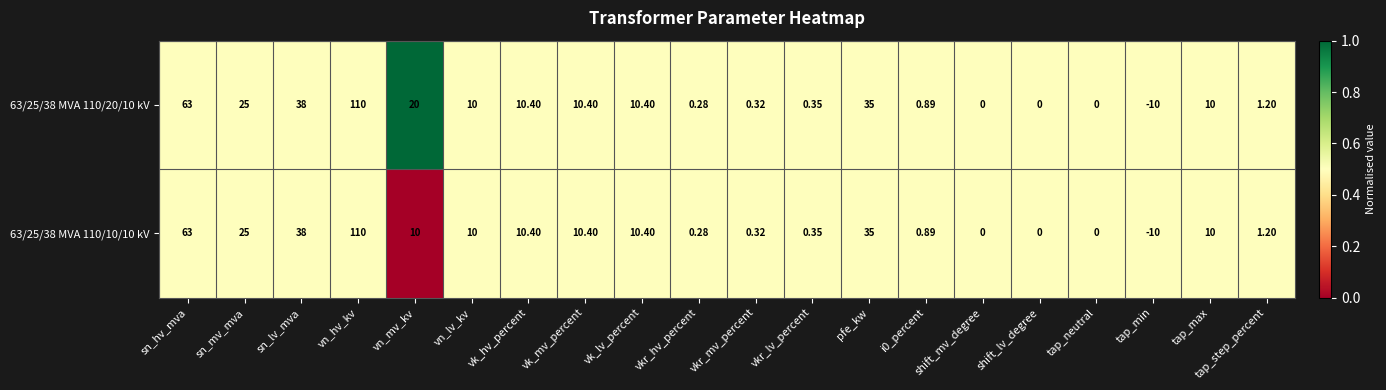

Which label corresponds to the largest value in the chart?

vn_hv_kv